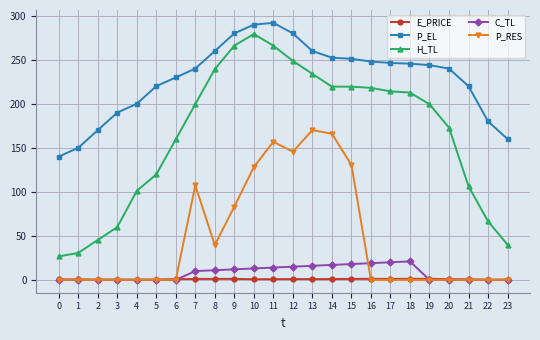

Rank the series at 12 from highest to lowest value.

P_EL, H_TL, P_RES, C_TL, E_PRICE